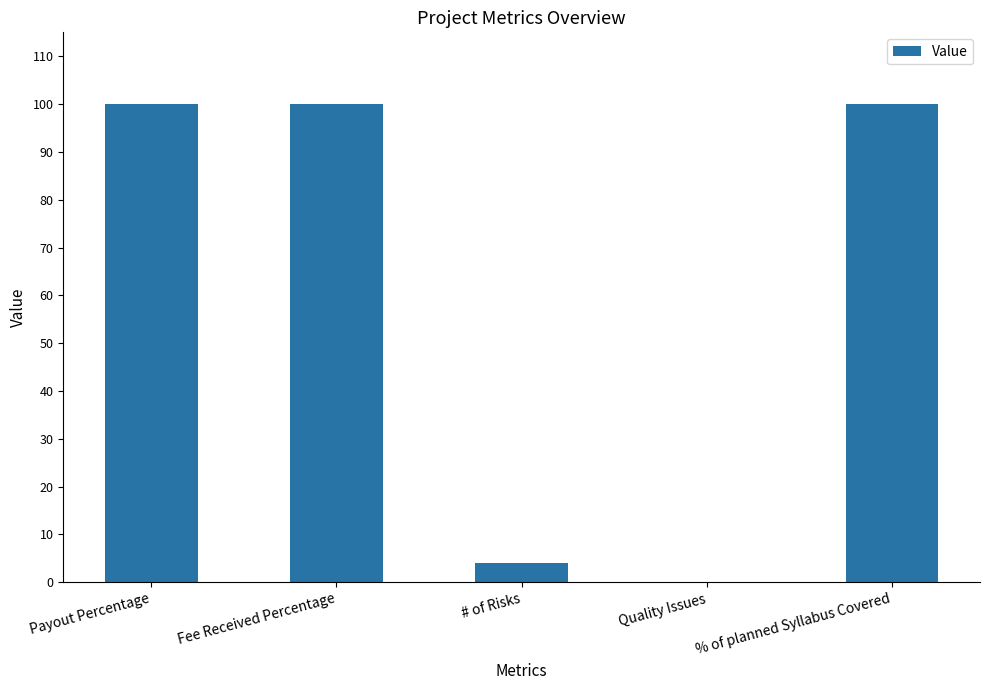

What is the difference between the values at Payout Percentage and Quality Issues?

100